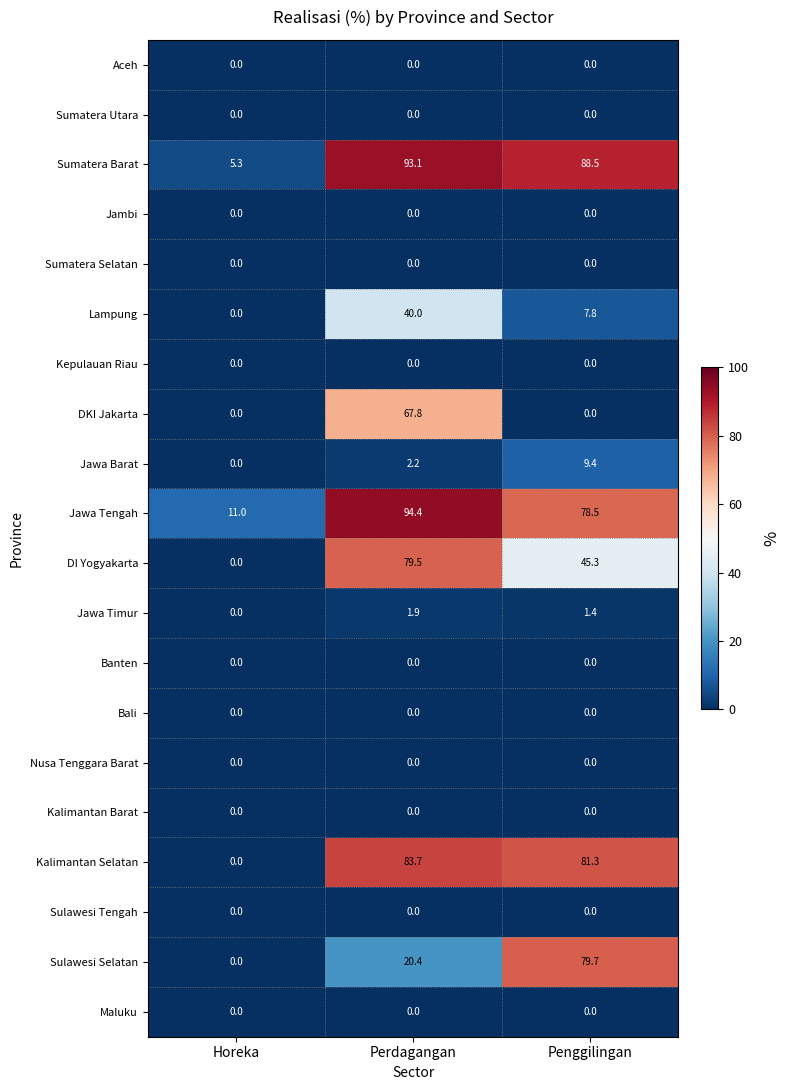

Which label corresponds to the largest value in the chart?

Perdagangan